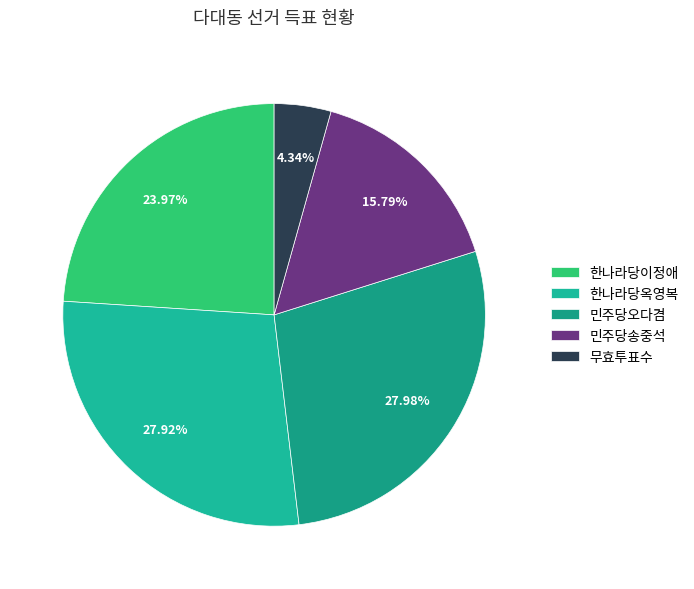

To the nearest percent, what is the difference between the 한나라당이정애 and 민주당오다겸 slice percentages?

4%